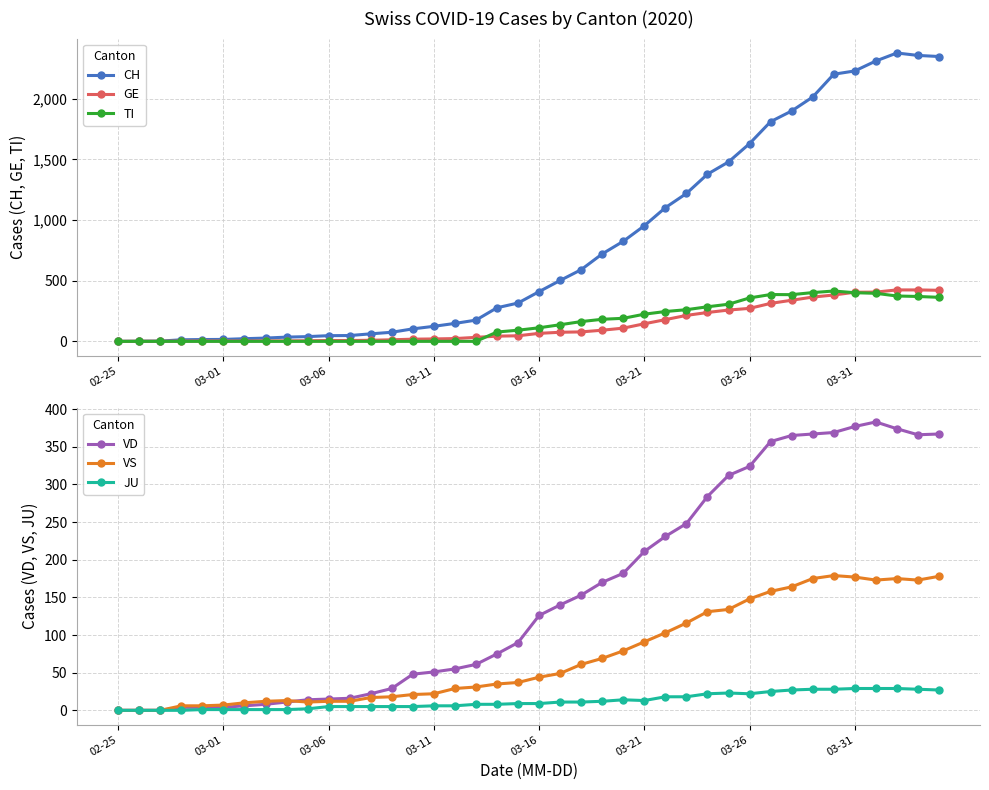

True or false: TI has more than 0 interior local peaks.

True